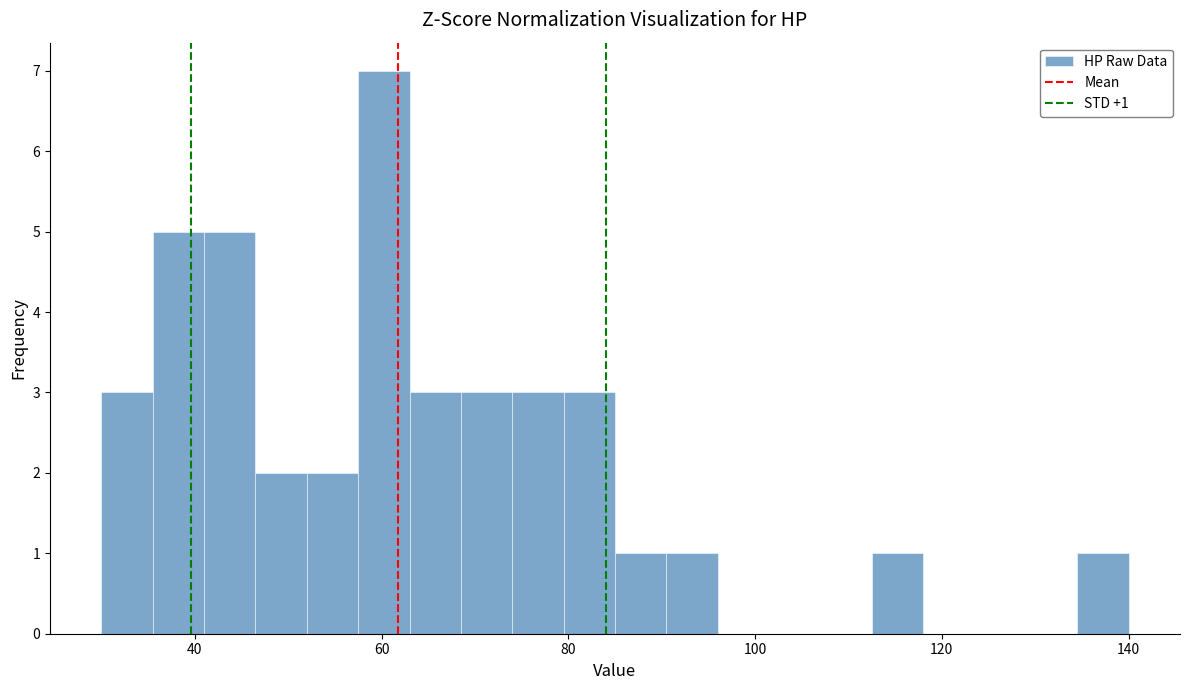

Read against the x-axis, roughly where is the centre of the tallest bar?

60